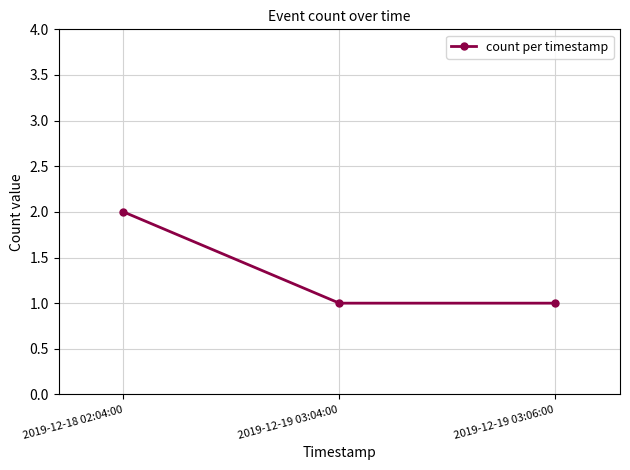

How many lines are shown in the chart?

1